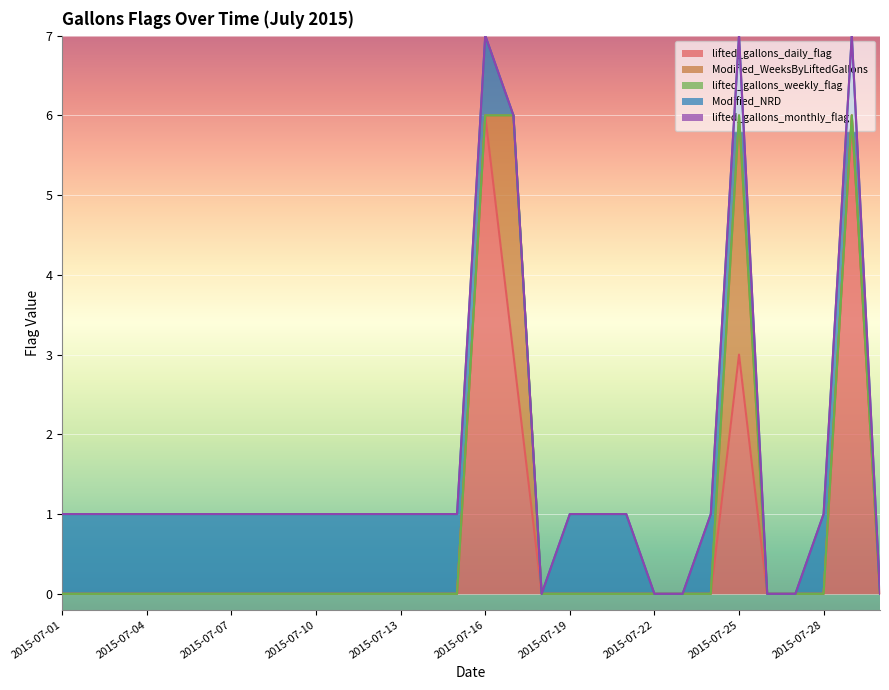

True or false: lifted_gallons_monthly_flag and Modified_WeeksByLiftedGallons cross at least once.

False